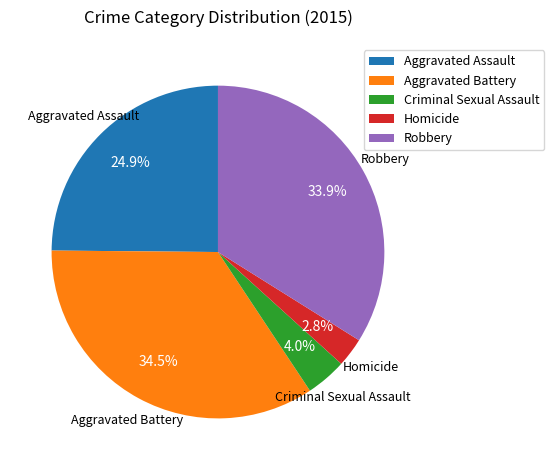

Does Homicide represent more than half of the total?

No